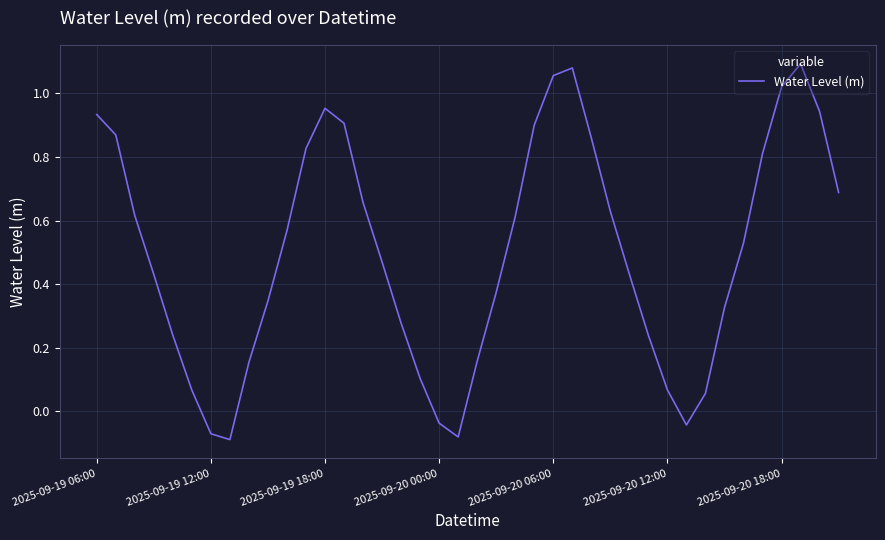

Does the chart have visible grid lines?

Yes